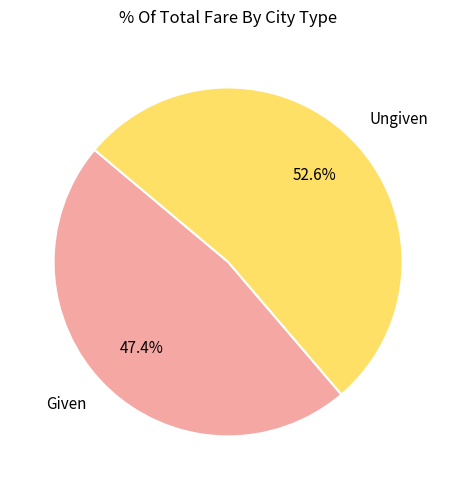

Rank the categories by value from highest to lowest.

Ungiven, Given